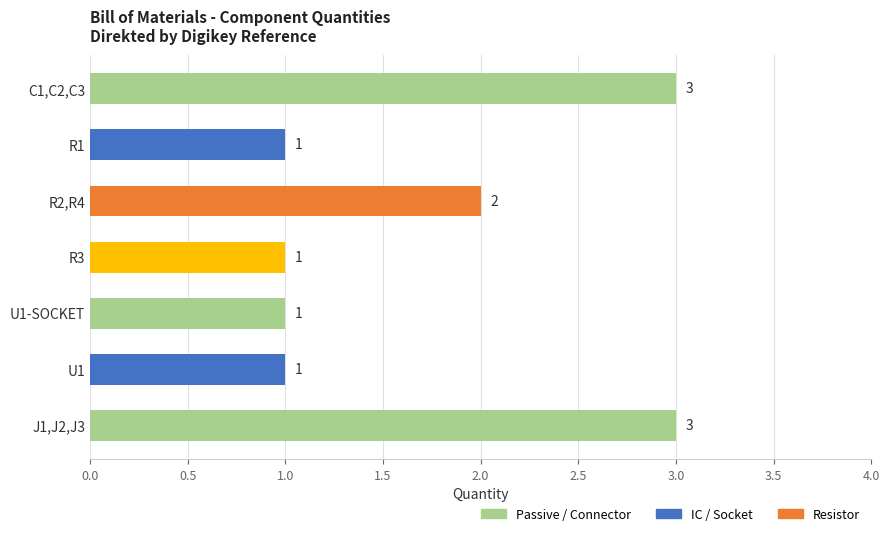

How many bars are there in total?

7